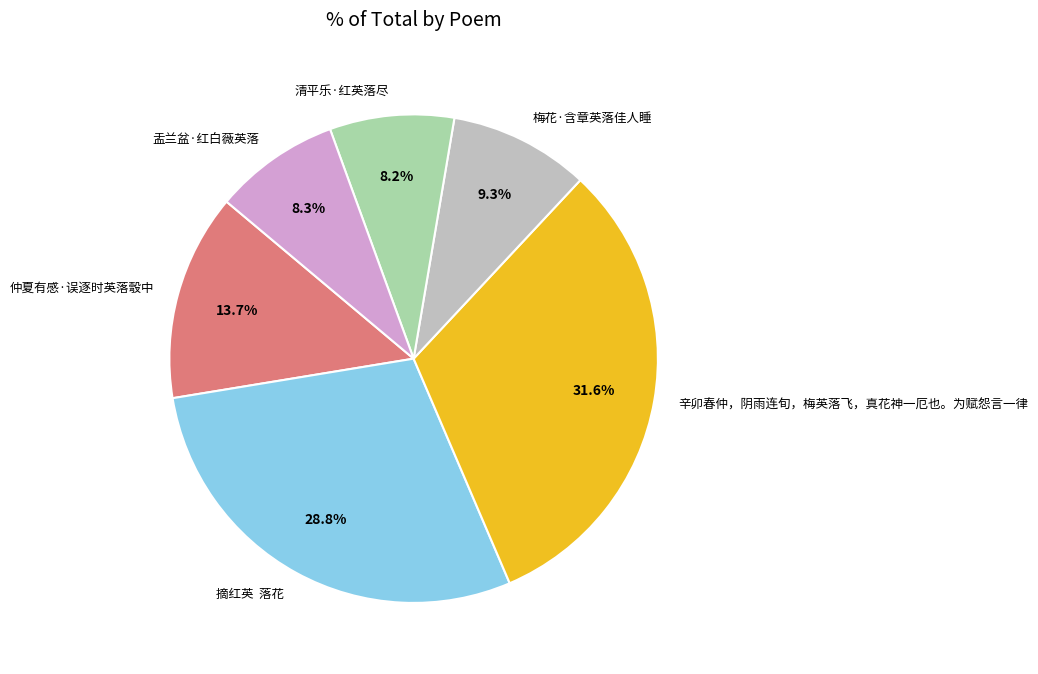

Count the number of slices in the pie.

6